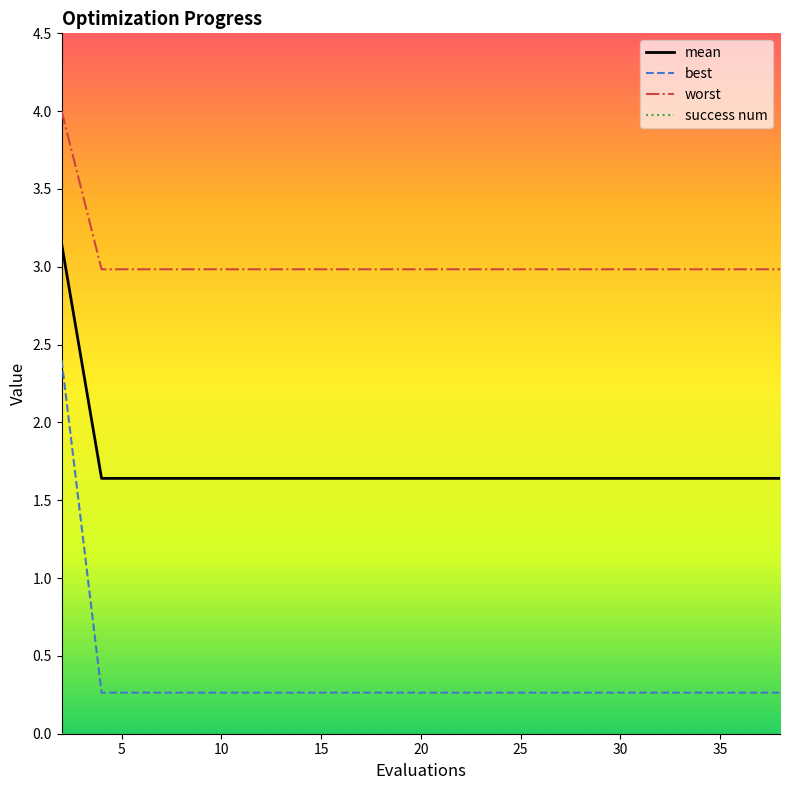

Which series has the largest total across all categories?

worst